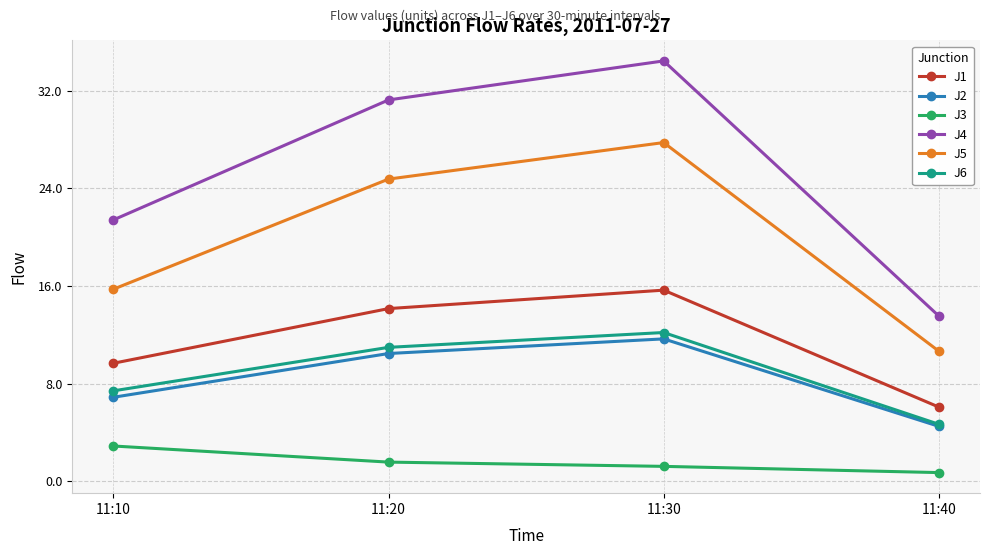

True or false: J4 has more than 2 interior local peaks.

False